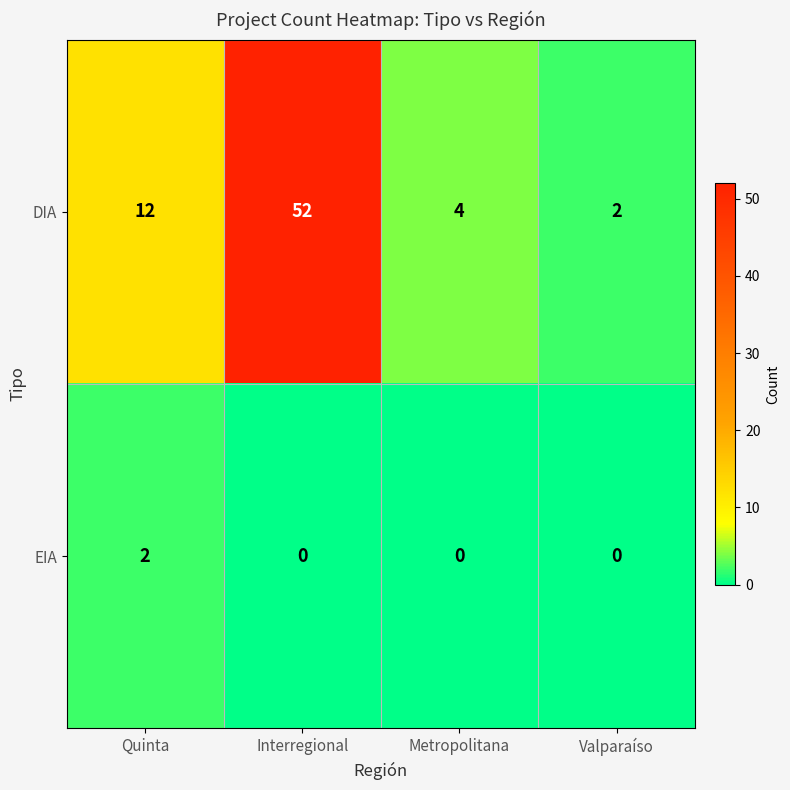

Which series has the largest total across all categories?

DIA